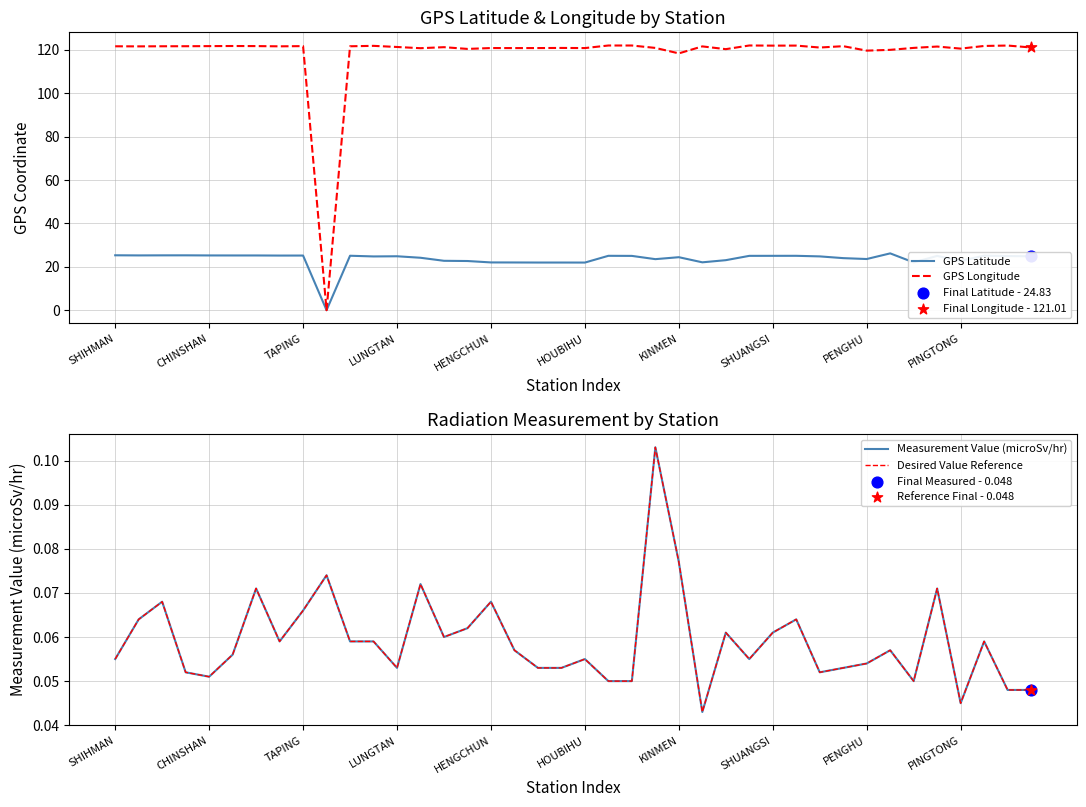

At how many categories does at least one series exceed 76?

39